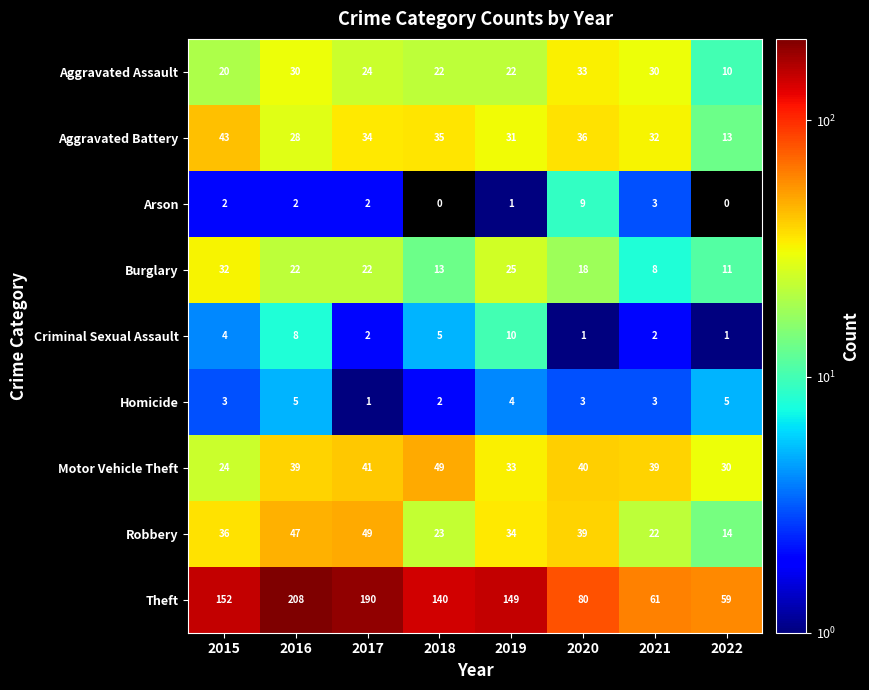

What is the difference between the maximum and minimum values in the Burglary series?

24